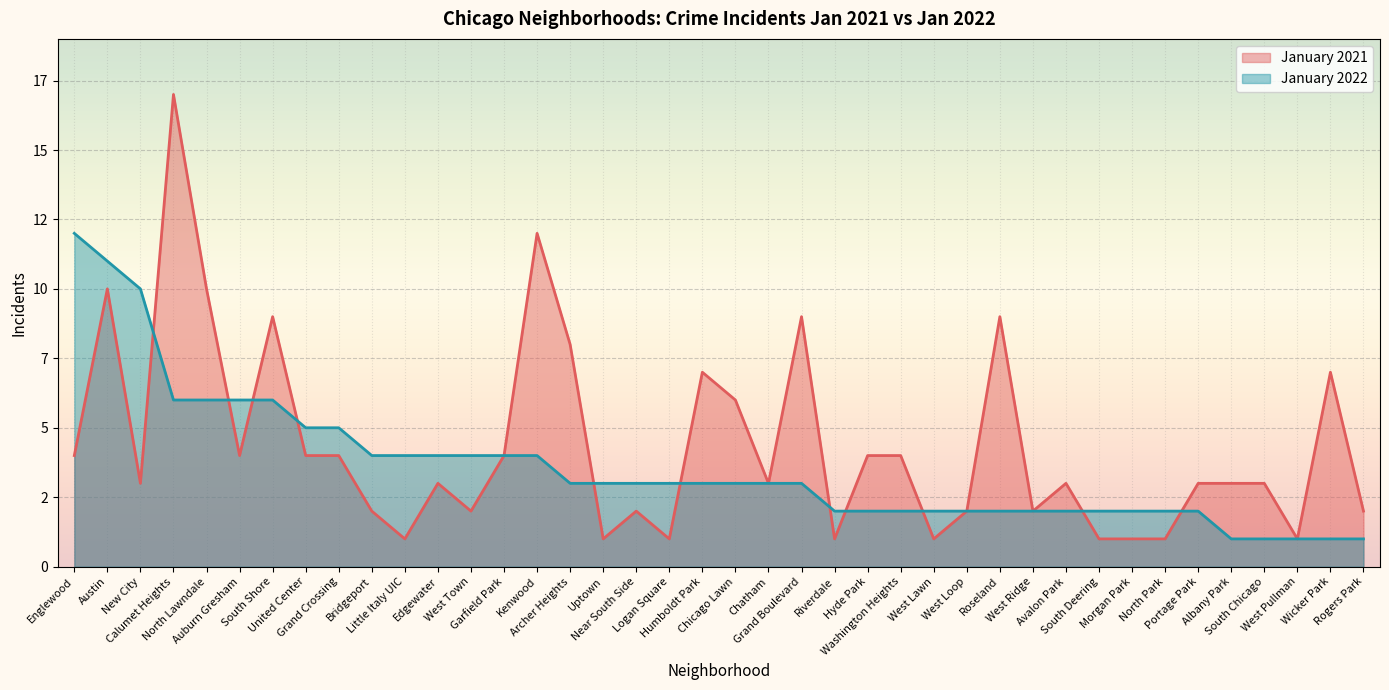

True or false: January 2022 has more than 1 interior local peaks.

False